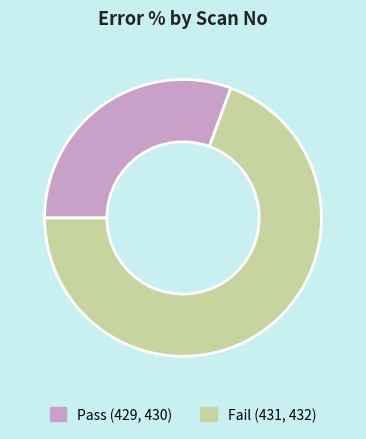

Between Fail (431, 432) and Pass (429, 430), which is larger?

Fail (431, 432)